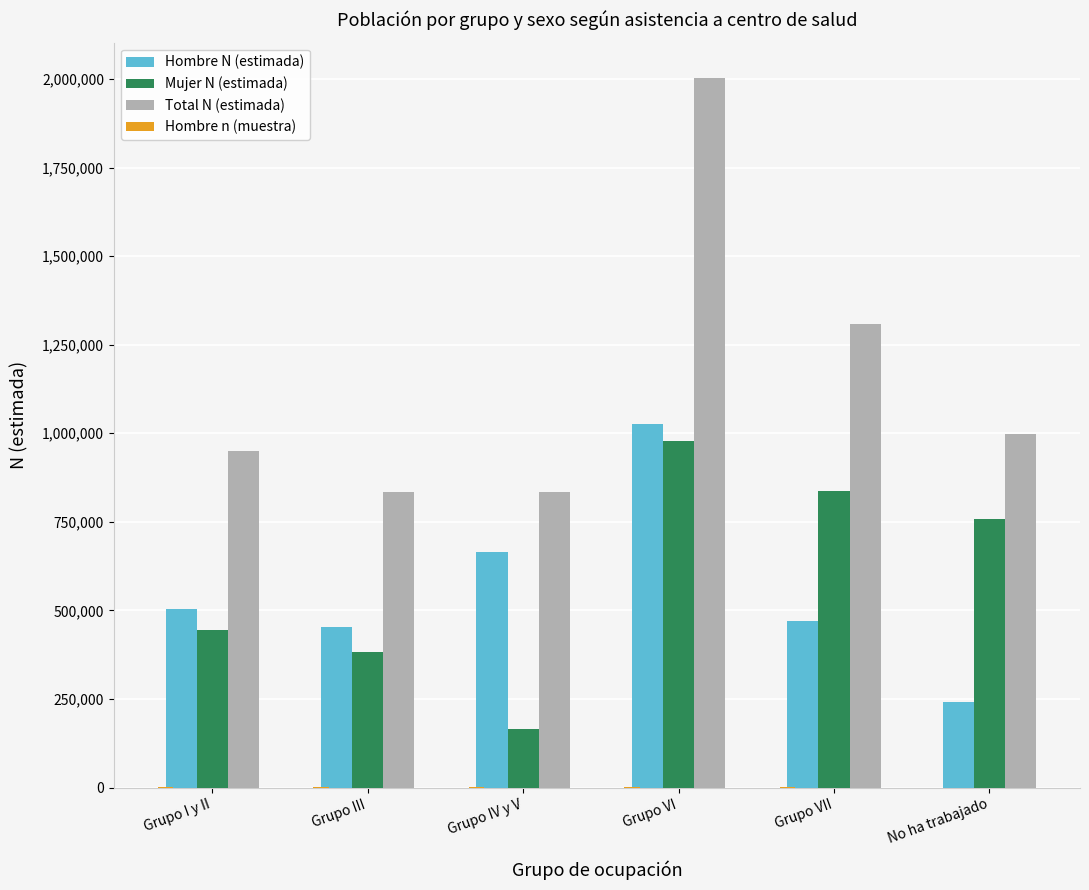

What is the maximum value shown in the chart?

2002422